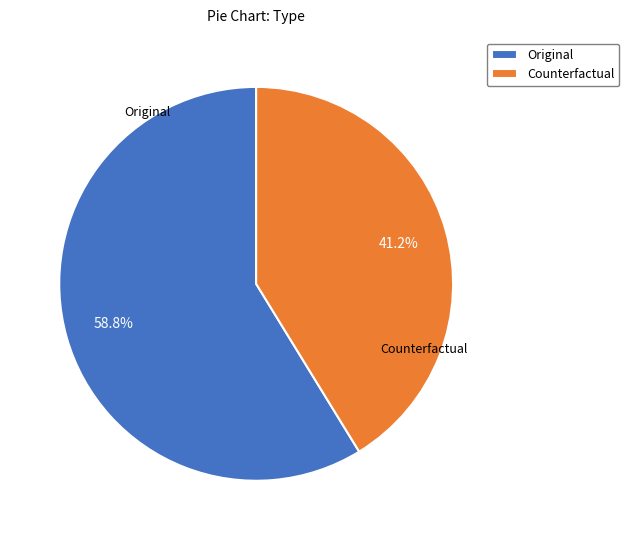

What is the ratio of the value at Counterfactual to the value at Original?

0.7